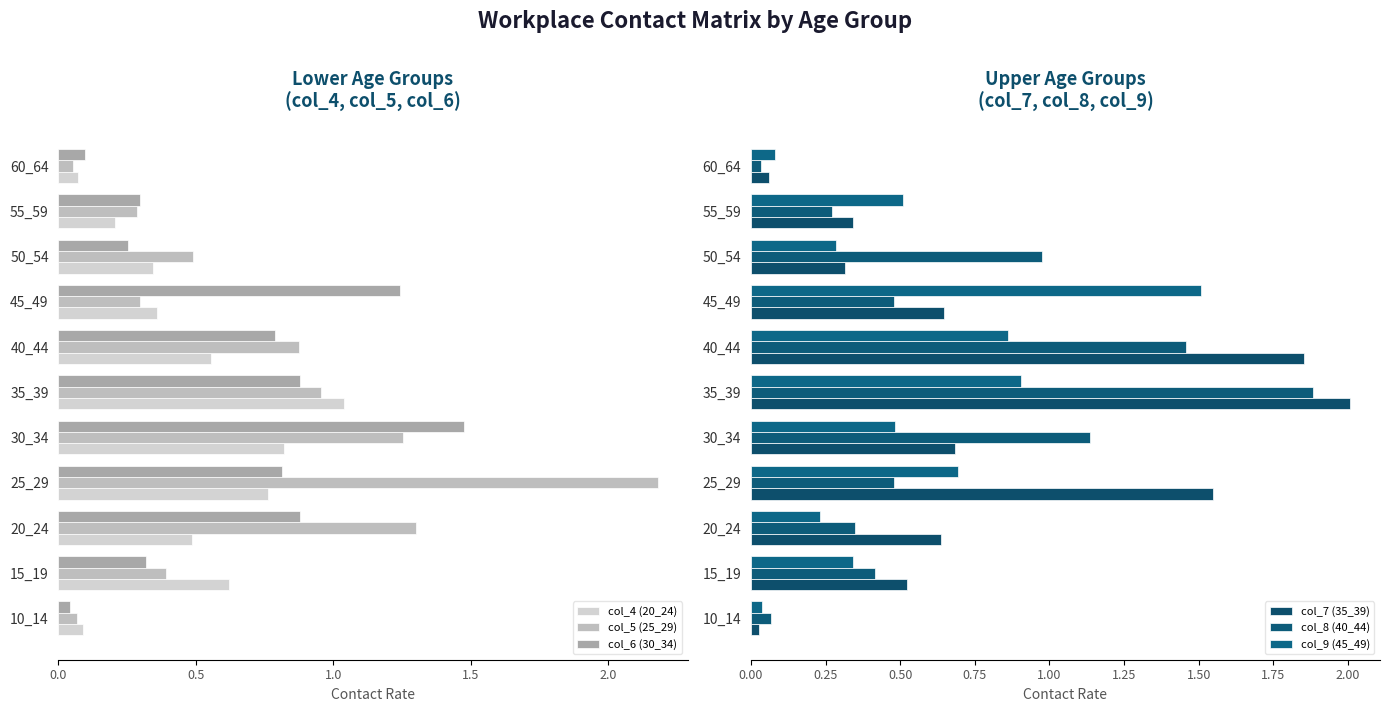

True or false: col_5 (25_29) has a value of 1.3 at 20_24.

True